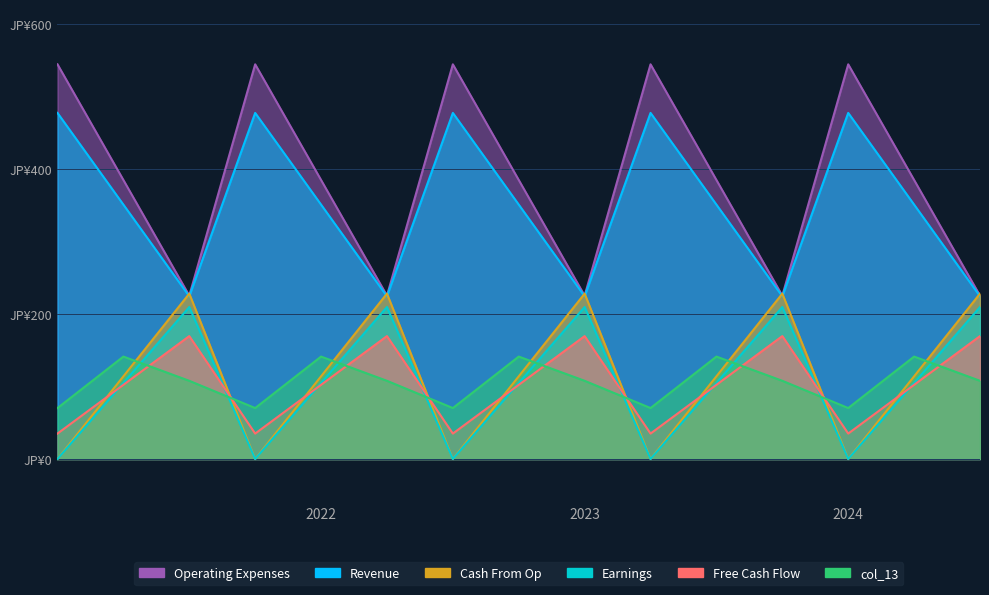

Reading left to right, extract all data points from this chart.

col_8: 544.3	384.7	225.2	544.3	384.7	225.2	544.3	384.7	225.2	544.3	384.7	225.2	544.3	384.7	225.2
col_9: 0.0	114.0	228.0	0.0	114.0	228.0	0.0	114.0	228.0	0.0	114.0	228.0	0.0	114.0	228.0
col_10: 35.0	102.3	169.5	35.0	102.3	169.5	35.0	102.3	169.5	35.0	102.3	169.5	35.0	102.3	169.5
col_11: 477.2	350.8	224.3	477.2	350.8	224.3	477.2	350.8	224.3	477.2	350.8	224.3	477.2	350.8	224.3
col_12: 0.0	104.8	209.6	0.0	104.8	209.6	0.0	104.8	209.6	0.0	104.8	209.6	0.0	104.8	209.6
col_13: 70.2	141.2	107.8	70.2	141.2	107.8	70.2	141.2	107.8	70.2	141.2	107.8	70.2	141.2	107.8